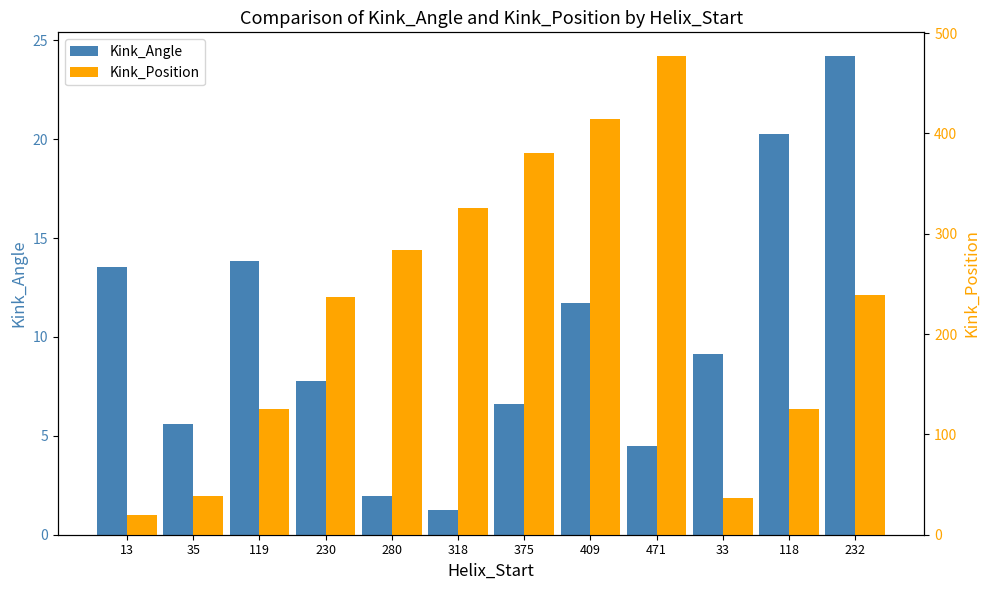

How many values in the Kink_Angle series exceed 9?

6